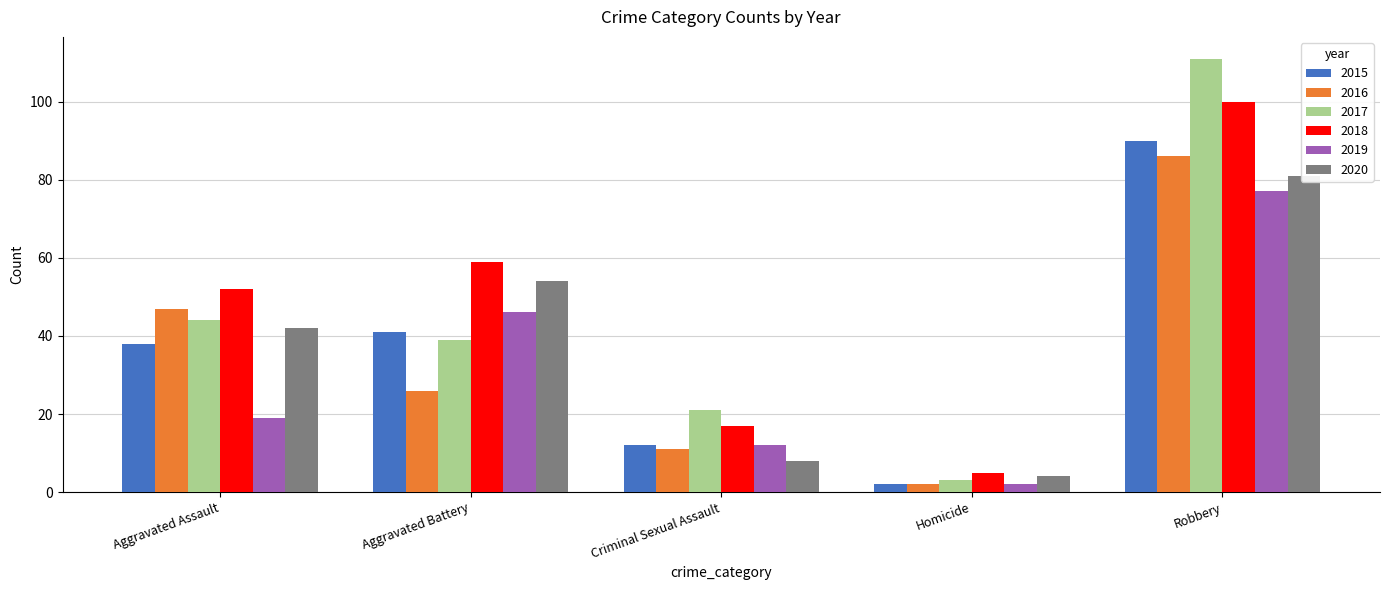

What is the spread (max minus min) of values at Robbery?

34